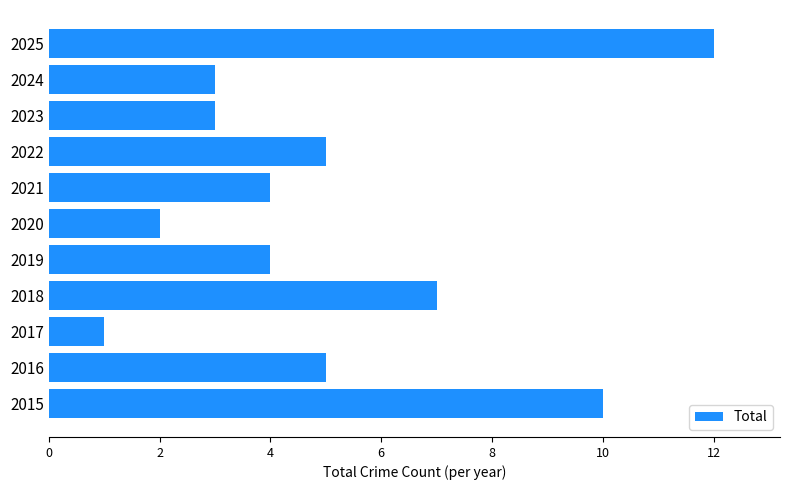

The value at 2018 is 3. True or false?

False